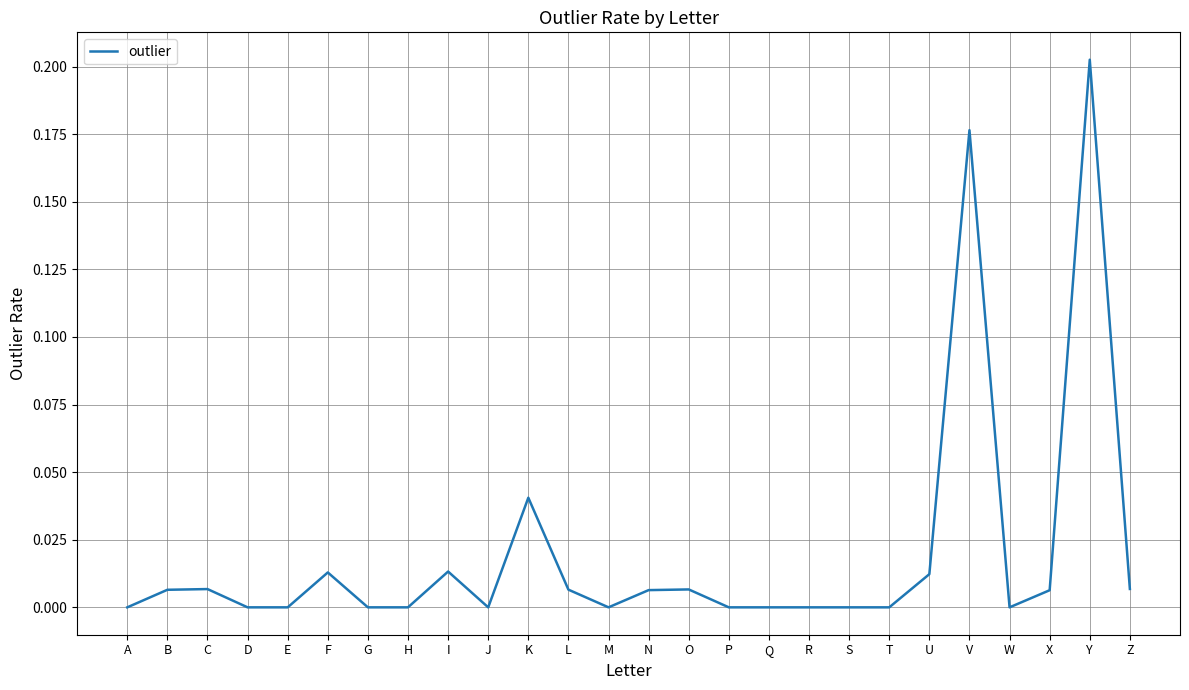

Which category has the highest value across all series?

Y